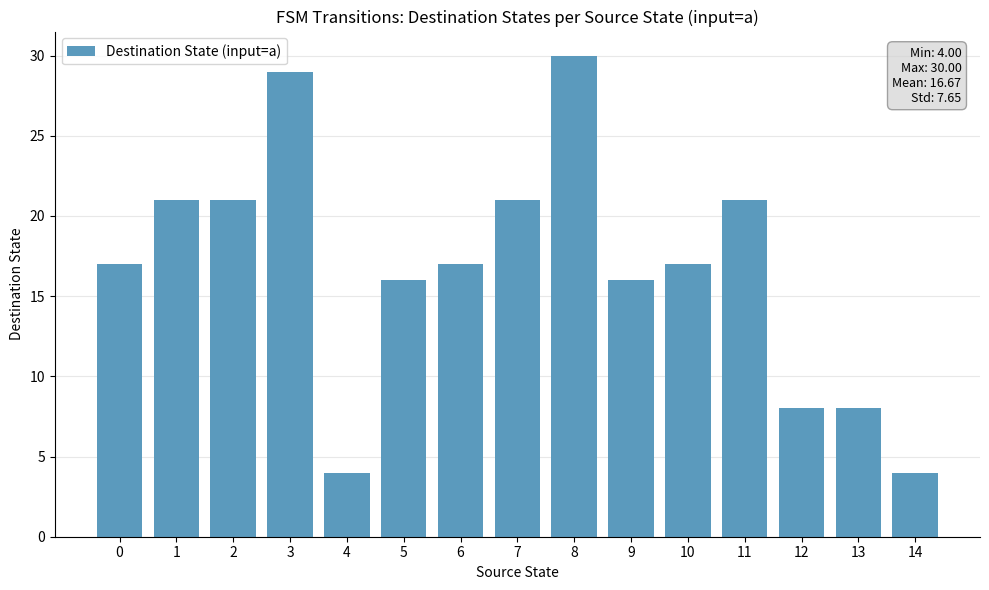

What is the sum of all values?

250